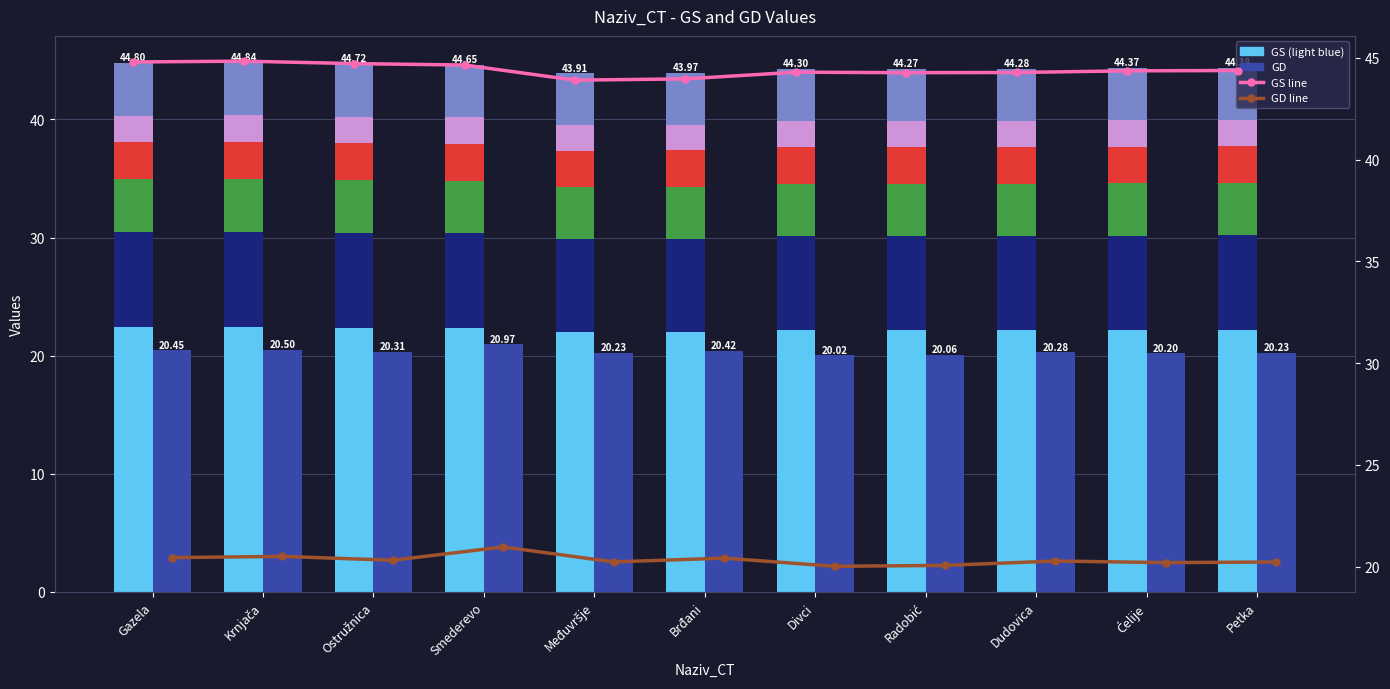

Which series has the widest spread of values?

GD